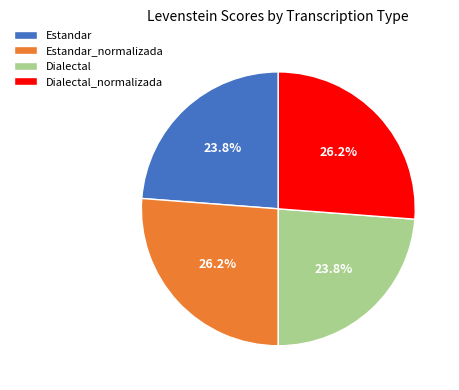

True or false: Estandar_normalizada accounts for 17% of the total.

False